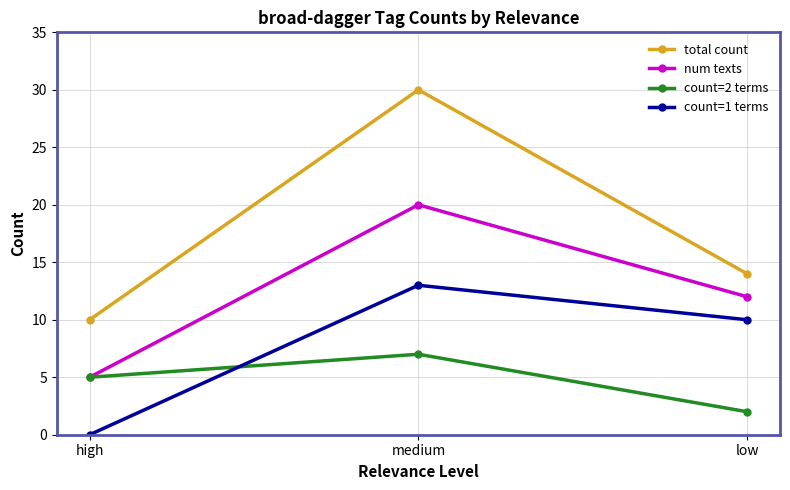

What is the label of the 1st point from the right?

low